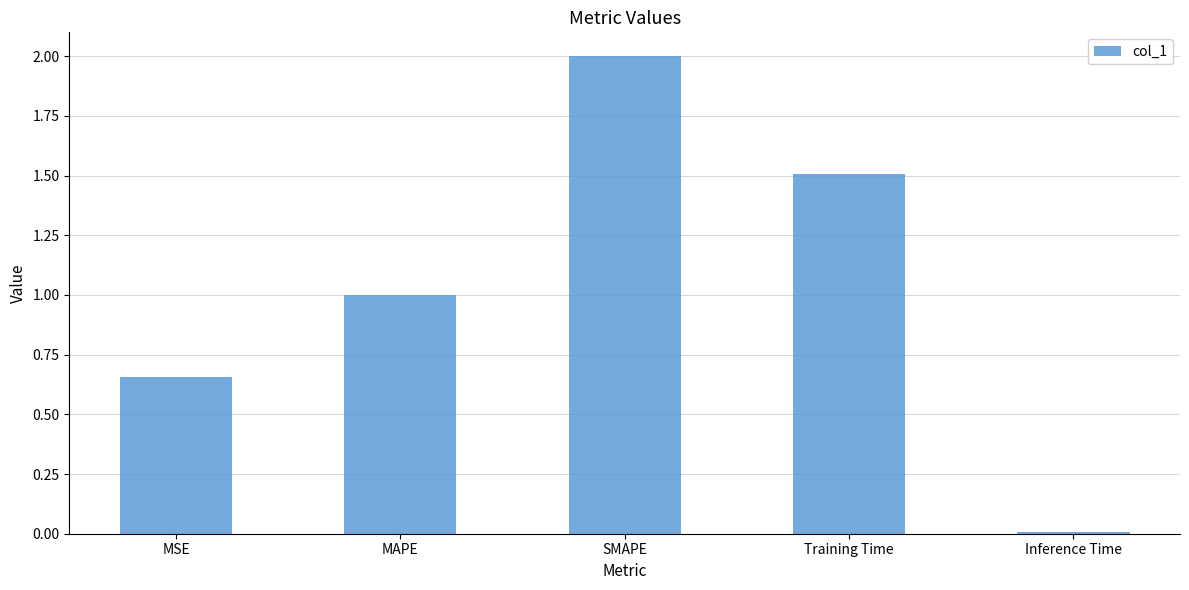

Which label corresponds to the smallest value in the chart?

Inference Time